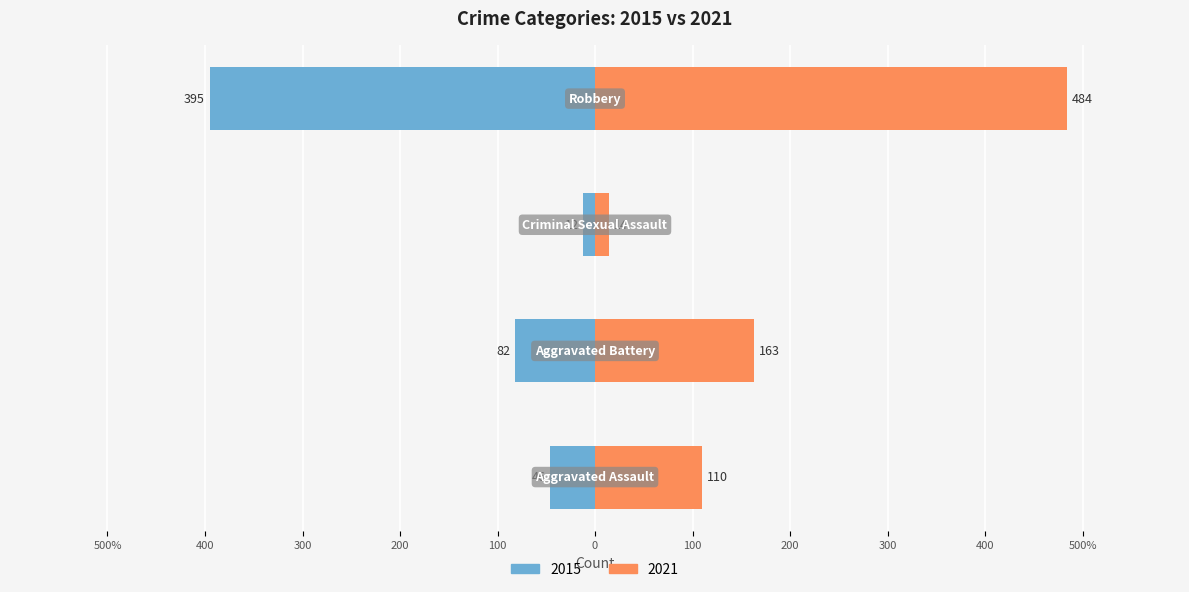

Which category has the lowest value in the 2015 series?

Criminal Sexual Assault